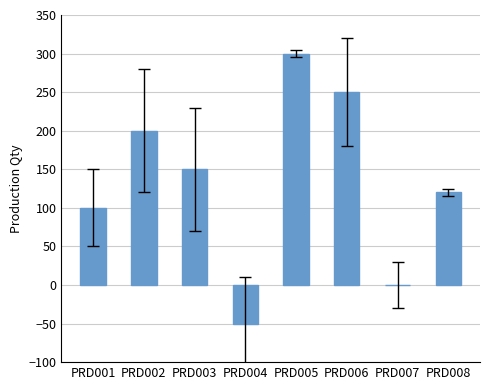

What is the change in value from PRD001 to PRD004?

-150